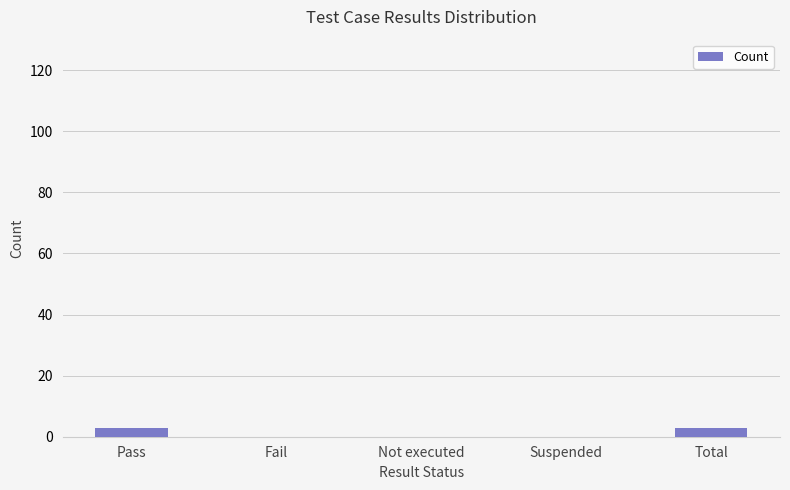

What is the change in value from Fail to Total?

+3